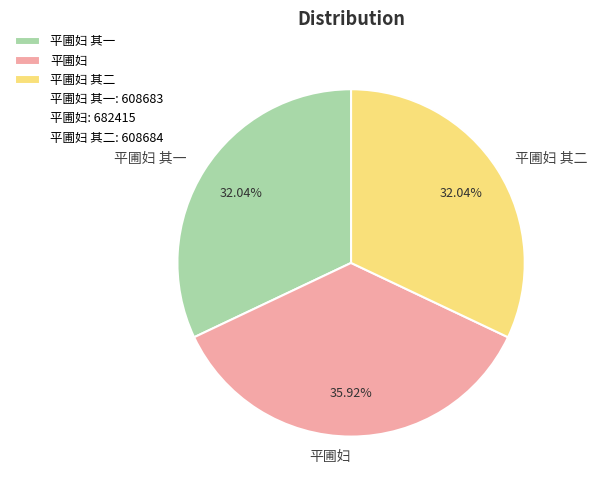

Which has a higher value, 平圃妇 or 平圃妇 其二?

平圃妇